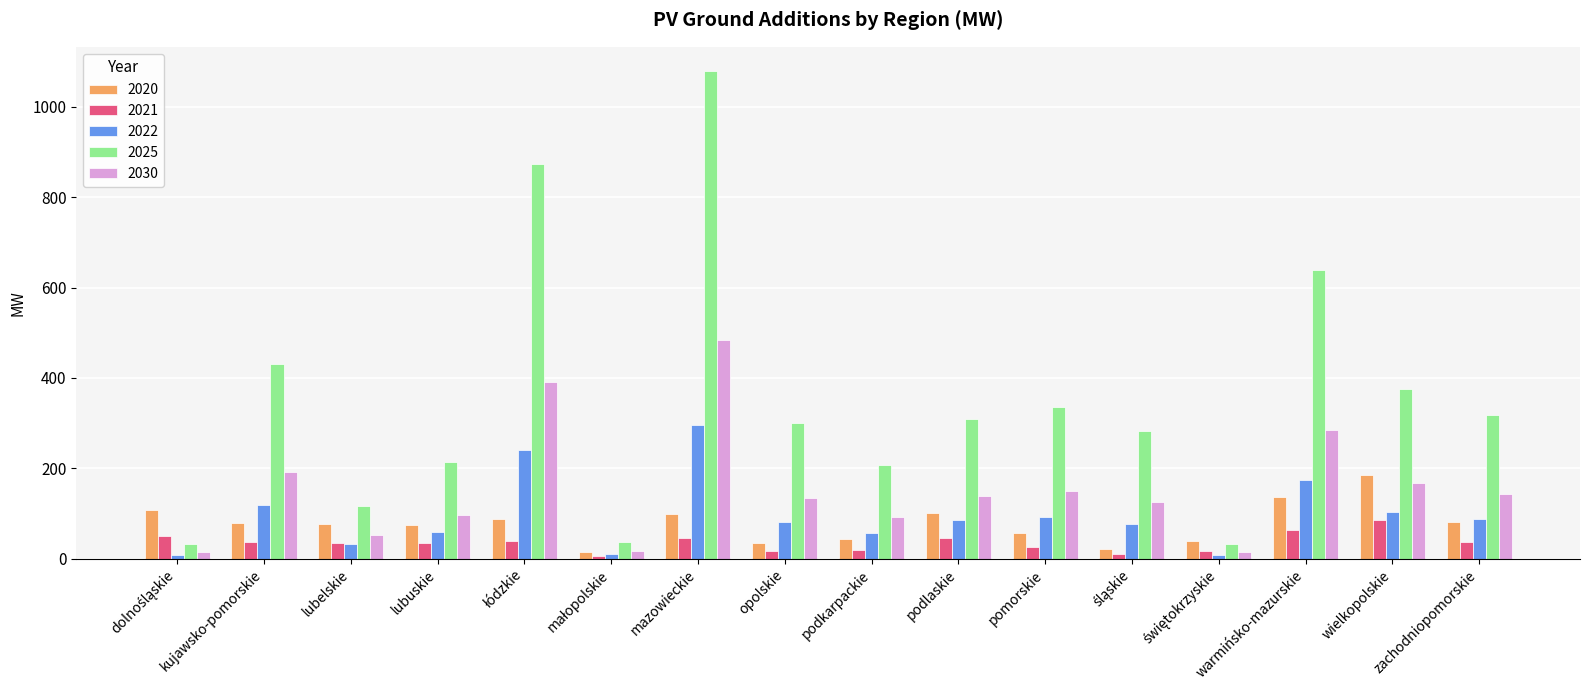

What are all the series names shown in the legend?

2020, 2021, 2022, 2025, 2030